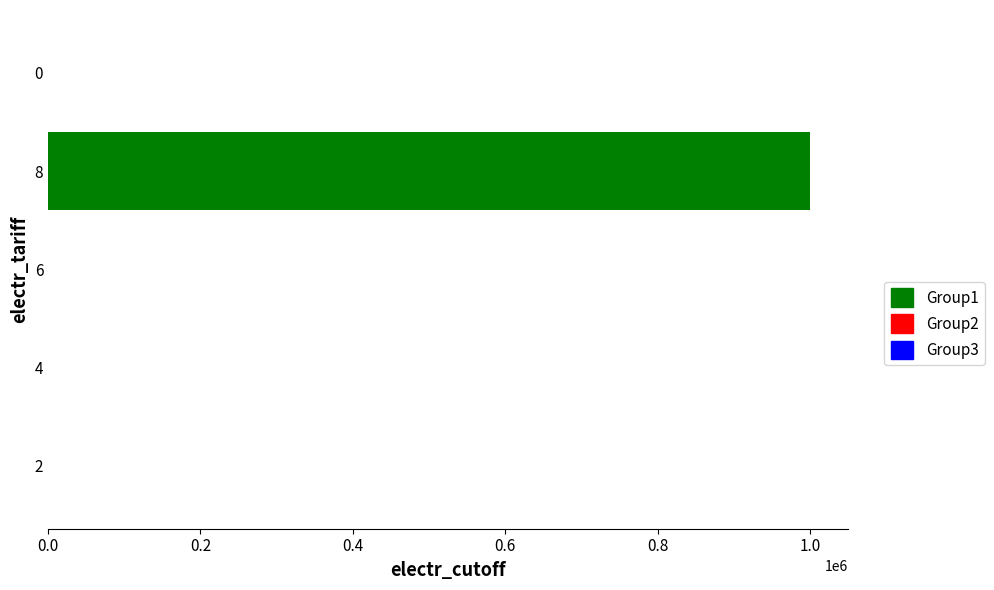

Is it true that the value at 0 is 0?

True